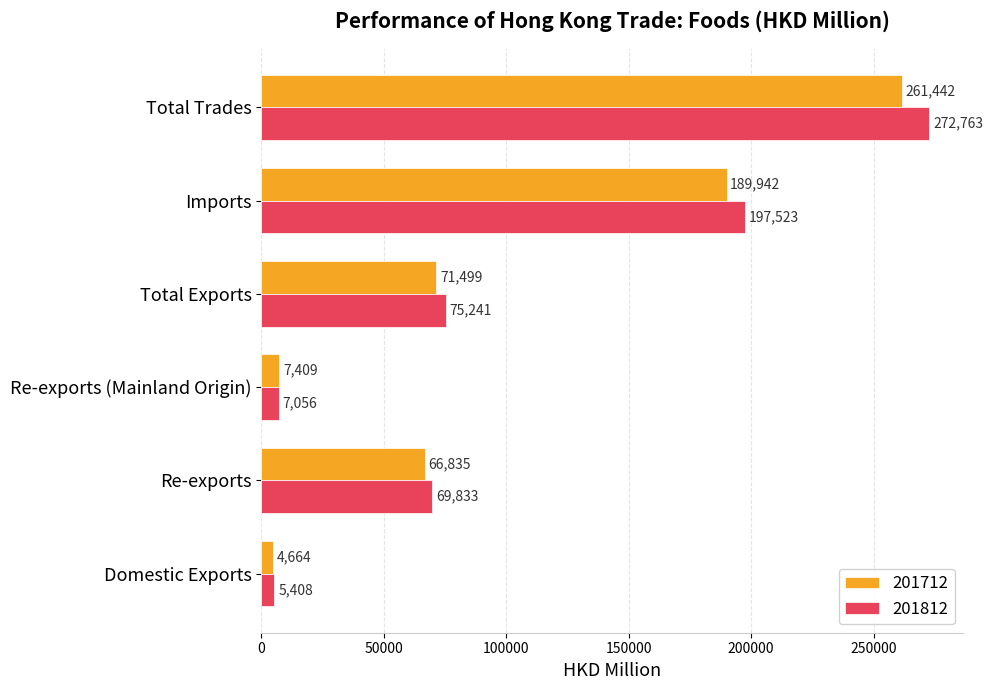

Where is 201812 nearest to the value 139085?

Imports